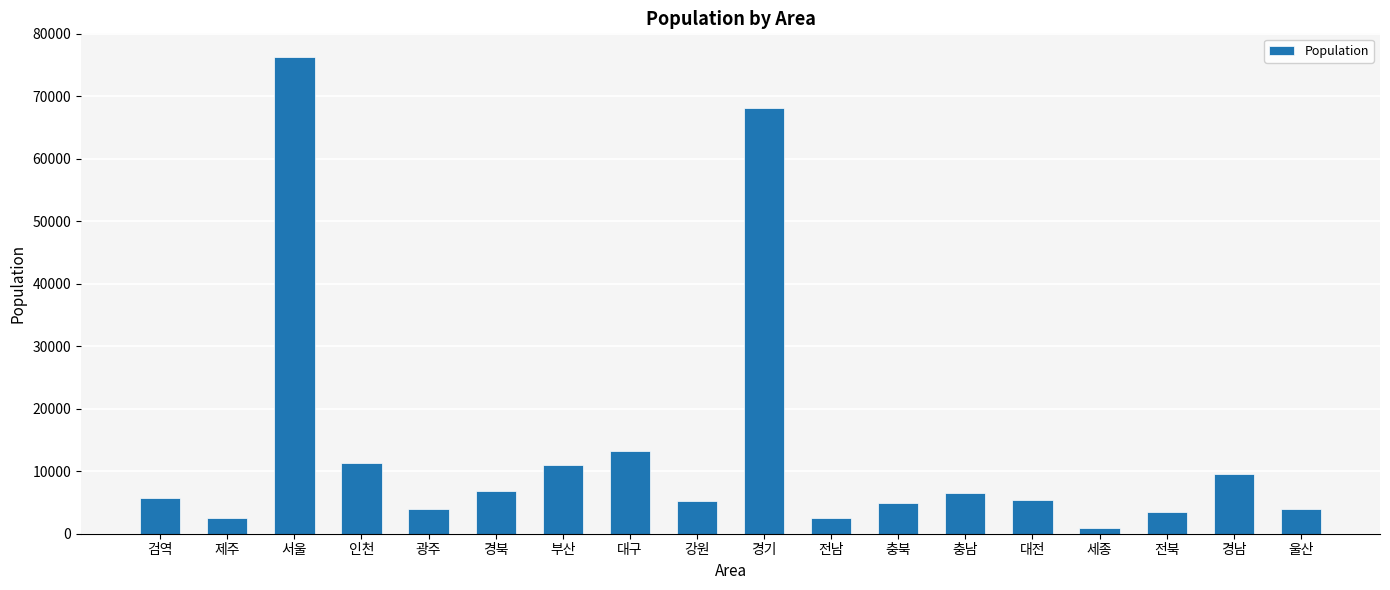

What value does the data have at 서울?

76245